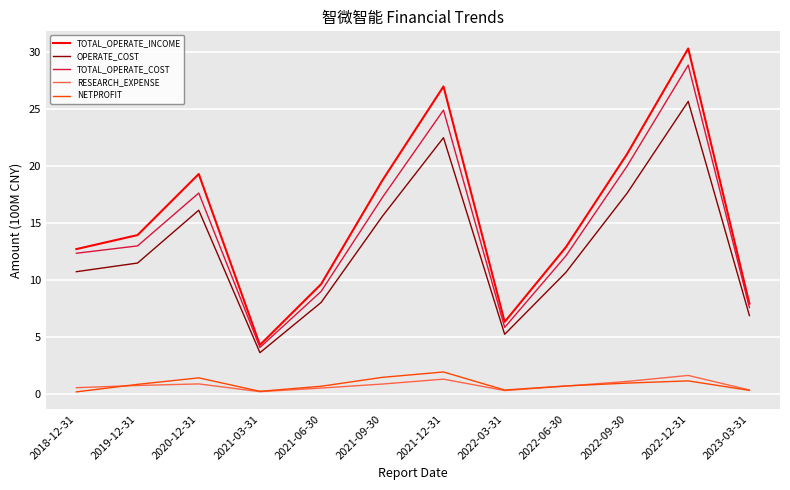

What position from the left is 2021-09-30?

6